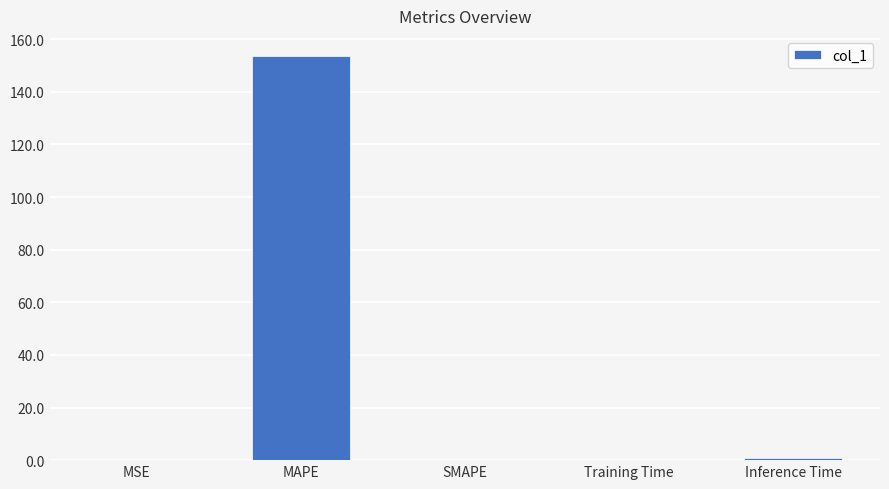

What is the approximate value at Inference Time?

0.9